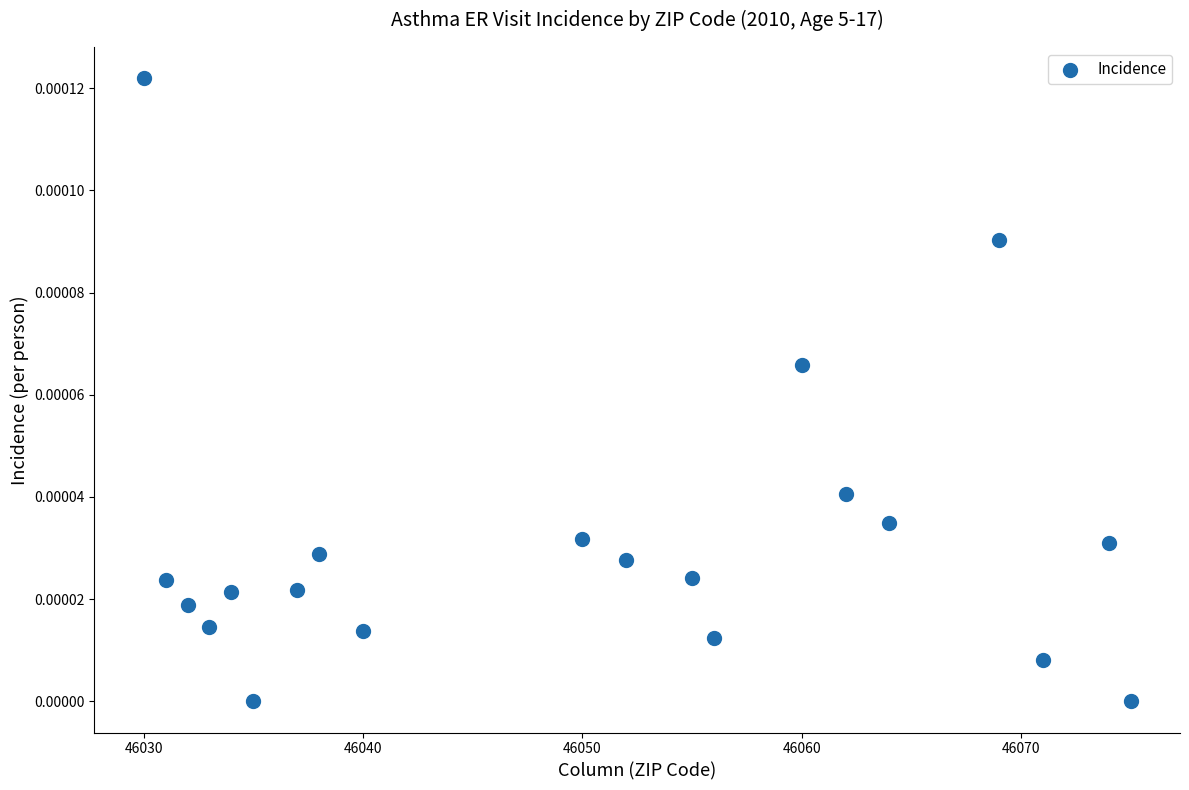

What is the range of X values (max minus min)?

45.0